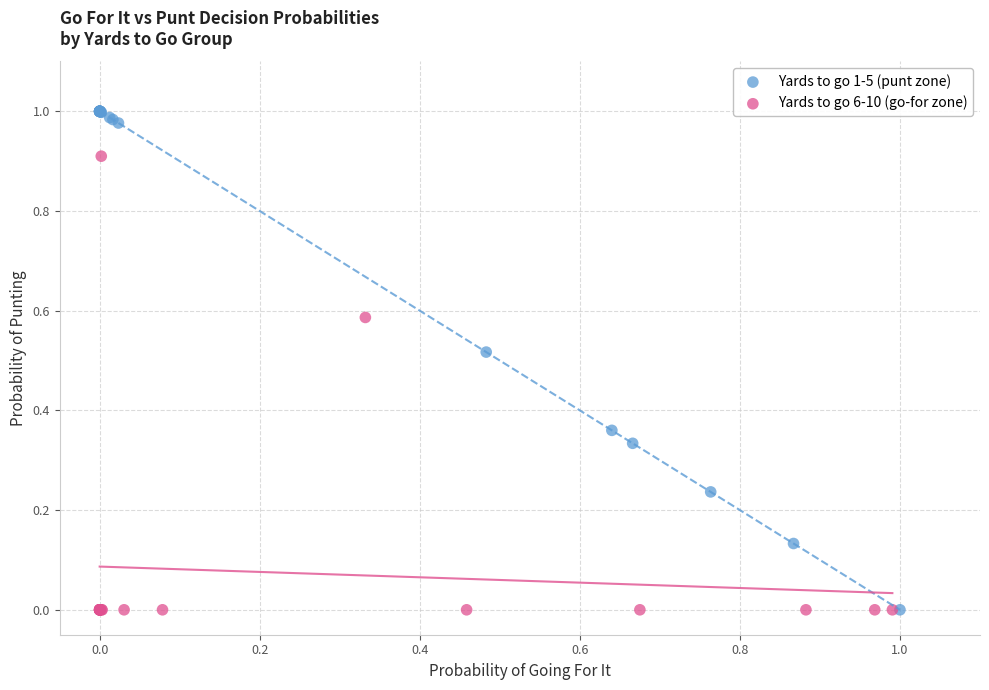

Which series reaches the maximum Y coordinate?

Yards to go 1-5 (punt zone)